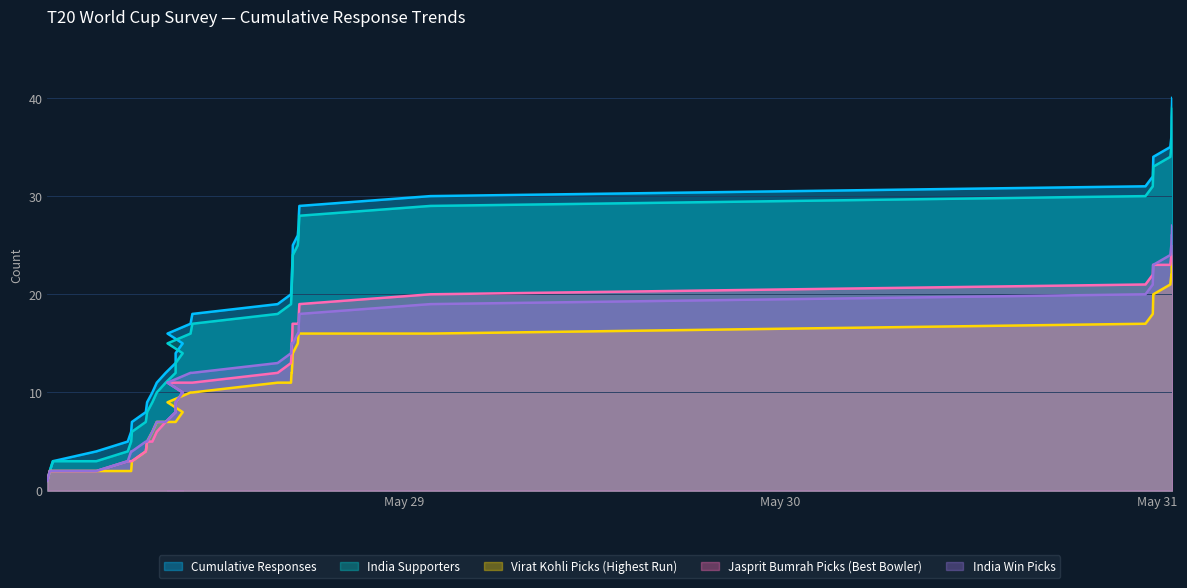

How many lines are shown in the chart?

5